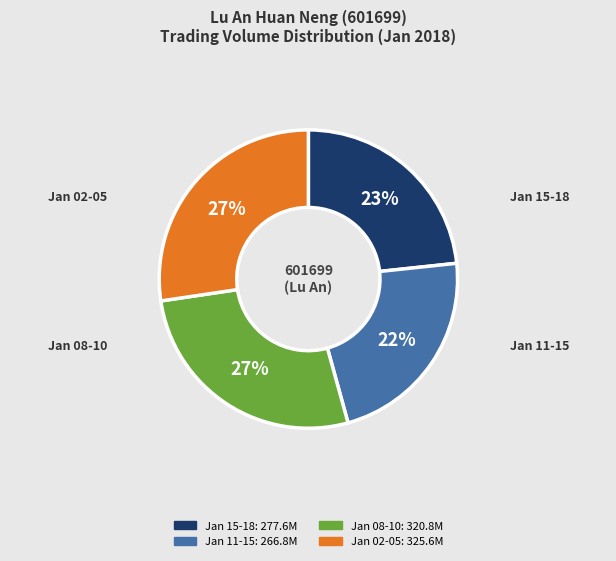

To the nearest percent, what is the difference between the largest and smallest slice percentages?

5%